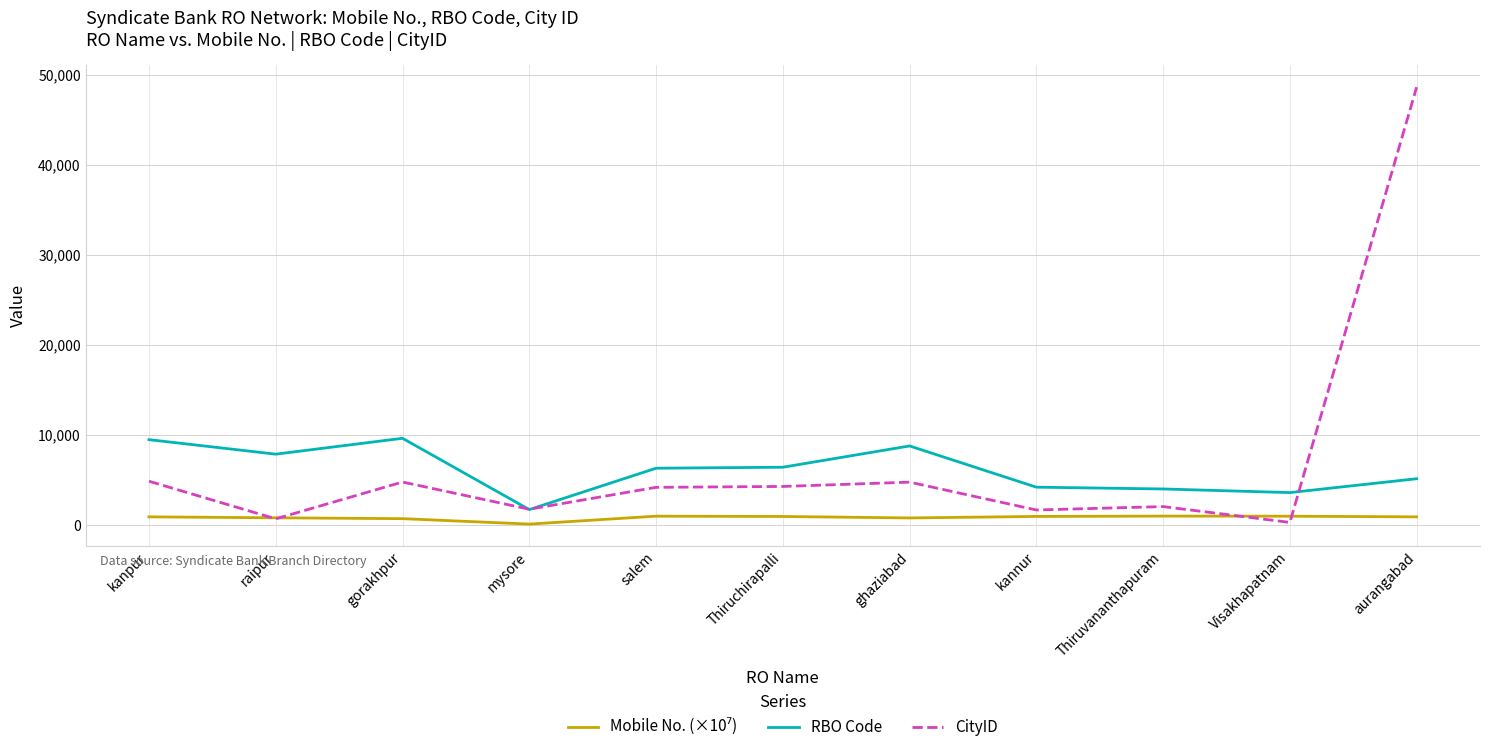

The value of CityID at Thiruchirapalli is 4280.0. True or false?

True